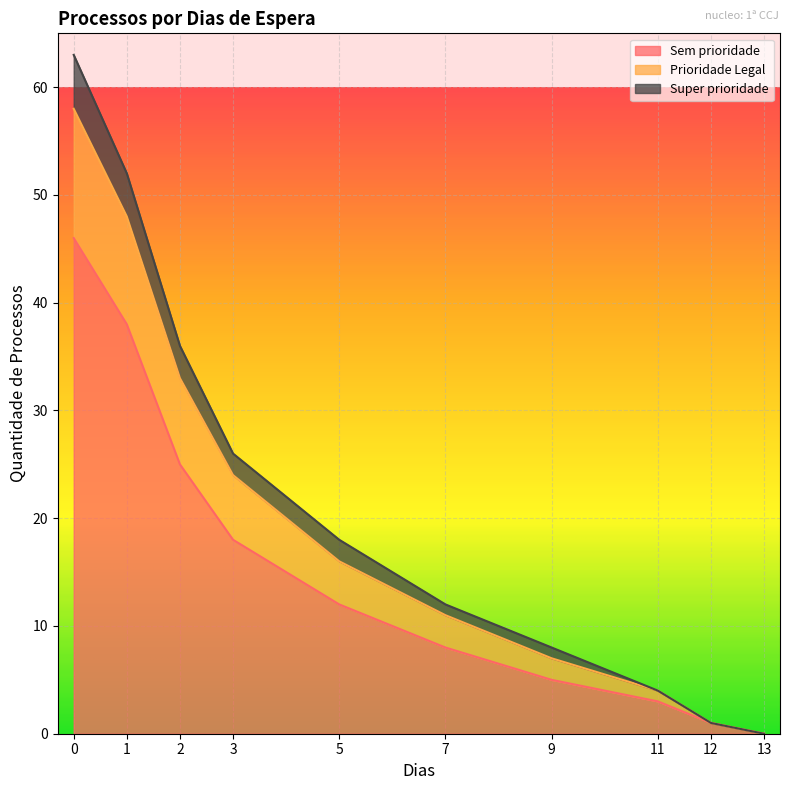

True or false: Sem prioridade has a value of 8 at 7.

True